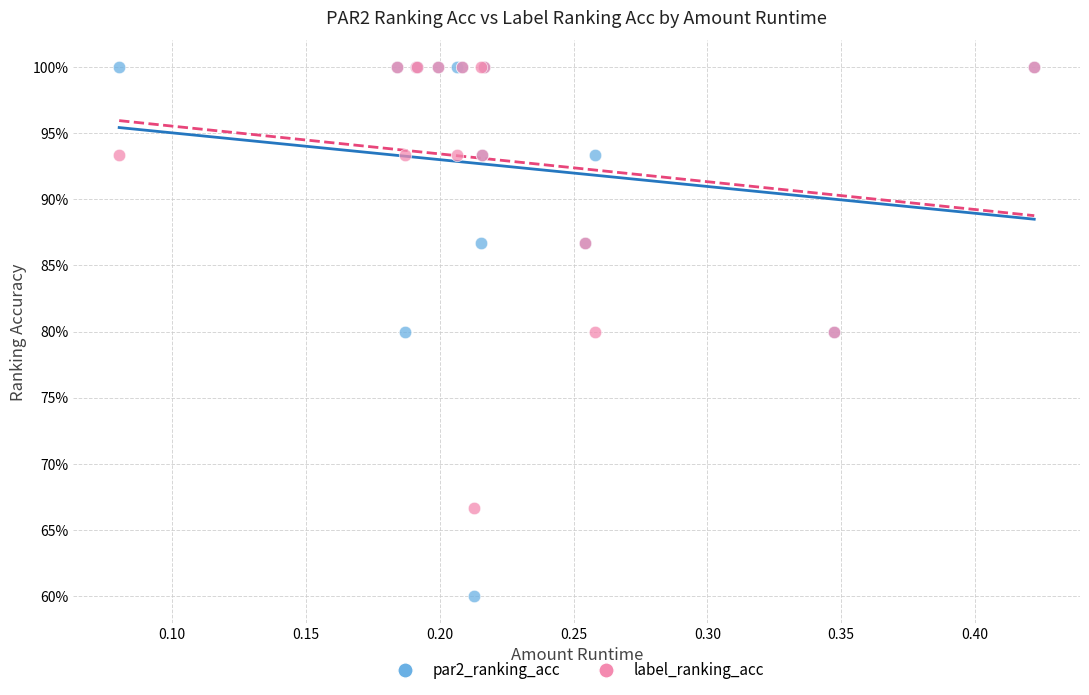

What are all the series names shown in the legend?

par2_ranking_acc, label_ranking_acc